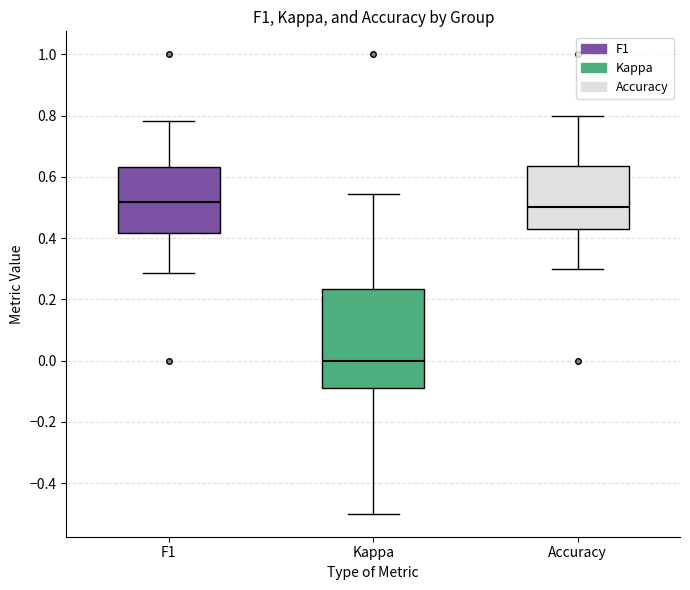

Reading left to right, read every box against the y-axis: the position of its median line, the range the box covers, and the ends of its whiskers. The values are not printed on the chart, so give them approximately, as read against the axis.

F1: median 0.52, box 0.42 to 0.64, whiskers 0.28 to 0.78
Kappa: median 0.00, box -0.10 to 0.24, whiskers -0.50 to 0.54
Accuracy: median 0.50, box 0.42 to 0.64, whiskers 0.30 to 0.80